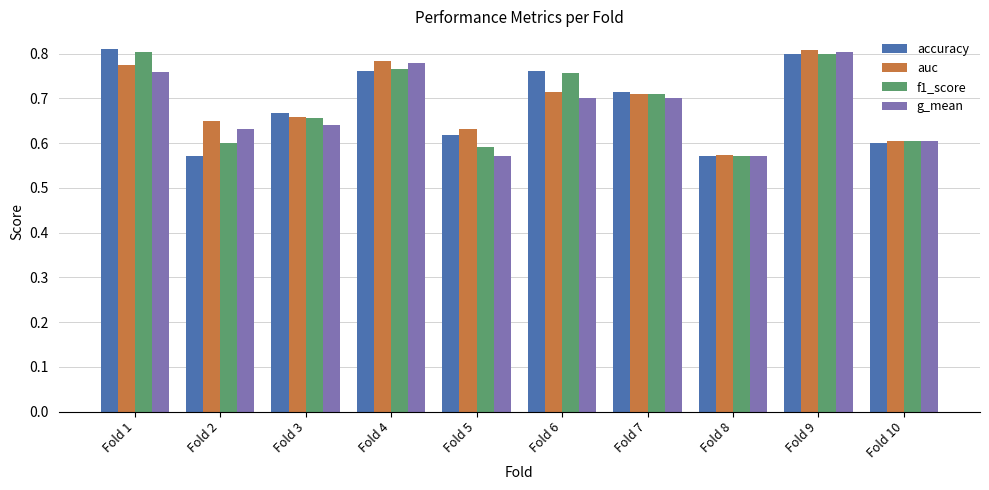

What is the sum of all f1_score values?

6.9